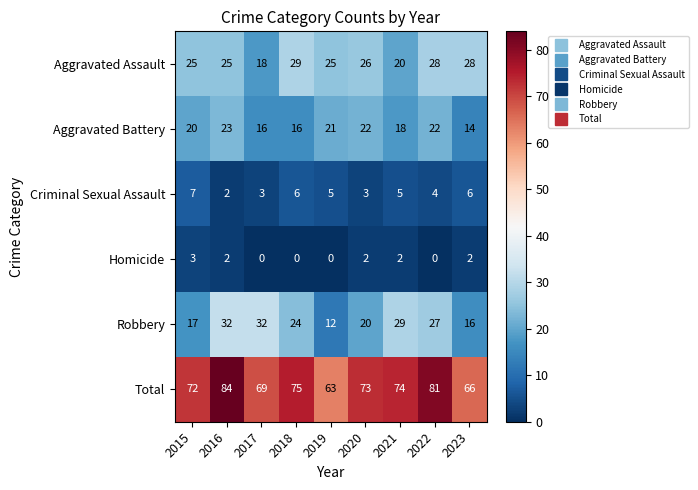

List the series in order of their peak value, lowest first.

Homicide, Criminal Sexual Assault, Aggravated Battery, Aggravated Assault, Robbery, Total